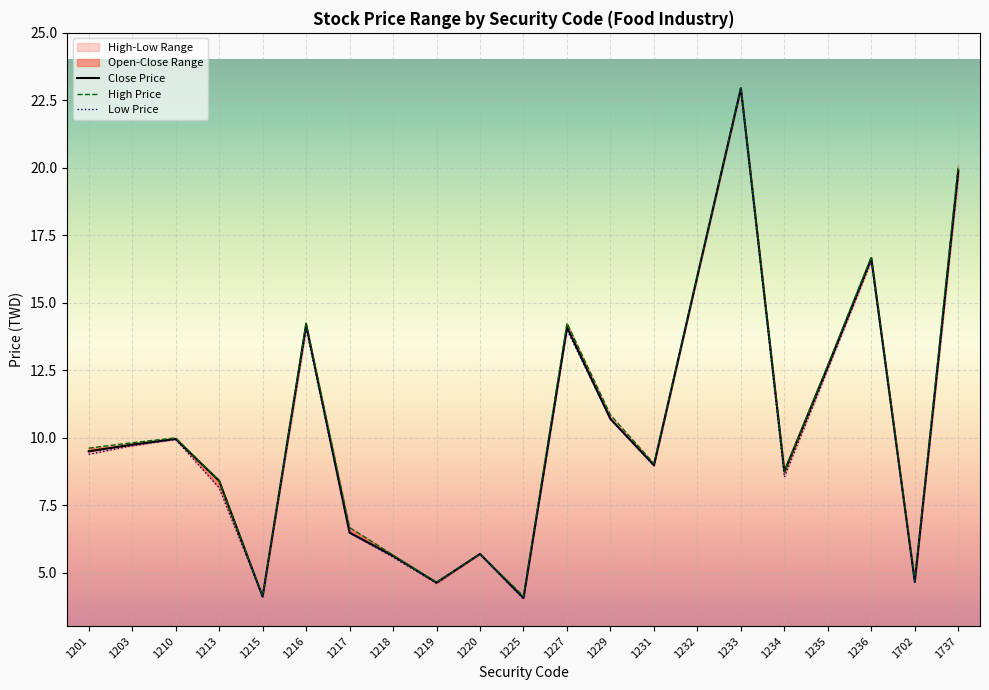

What is the difference between the high values at 1235 and 1227?

1.6